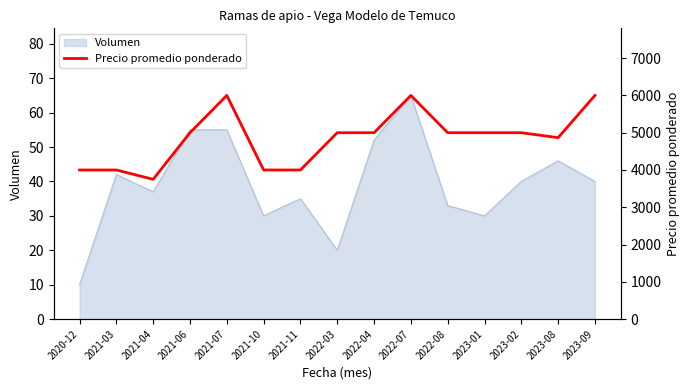

Reading left to right, list all the values displayed in this chart.

4000	4000	3750	5000	6000	4000	4000	5000	5000	6000	5000	5000	5000	4867	6000